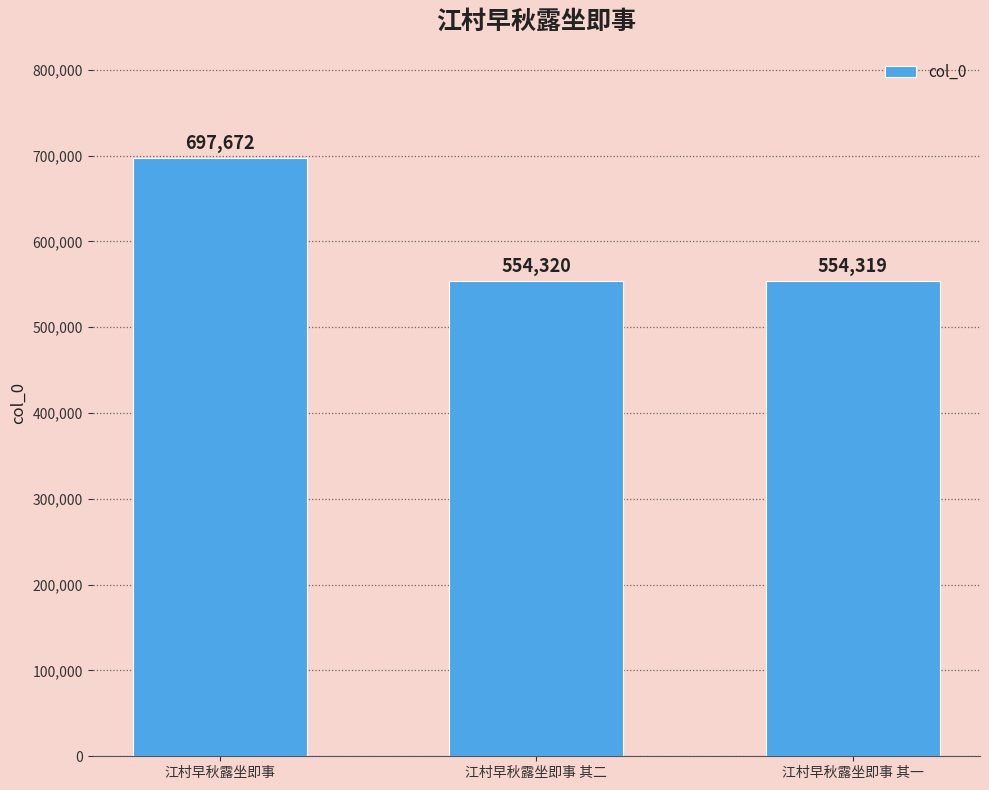

What value does the data have at 江村早秋露坐即事?

697672